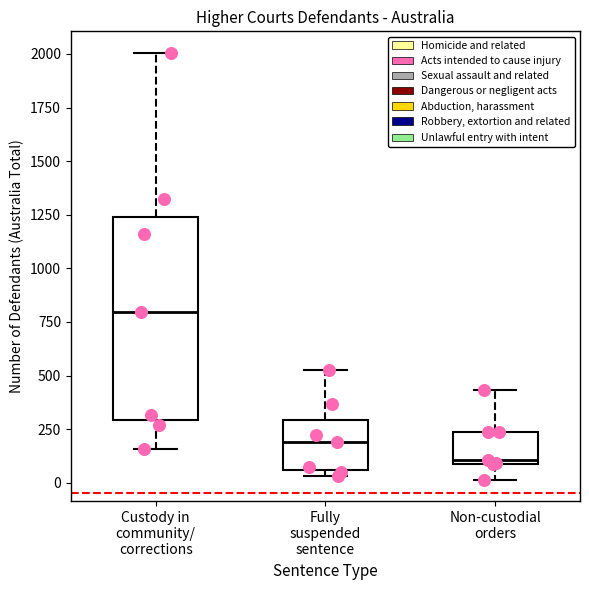

Where is the upper edge of the box for Non-custodial orders on the y-axis? The values are not printed on the chart, so give them approximately, as read against the axis.

250